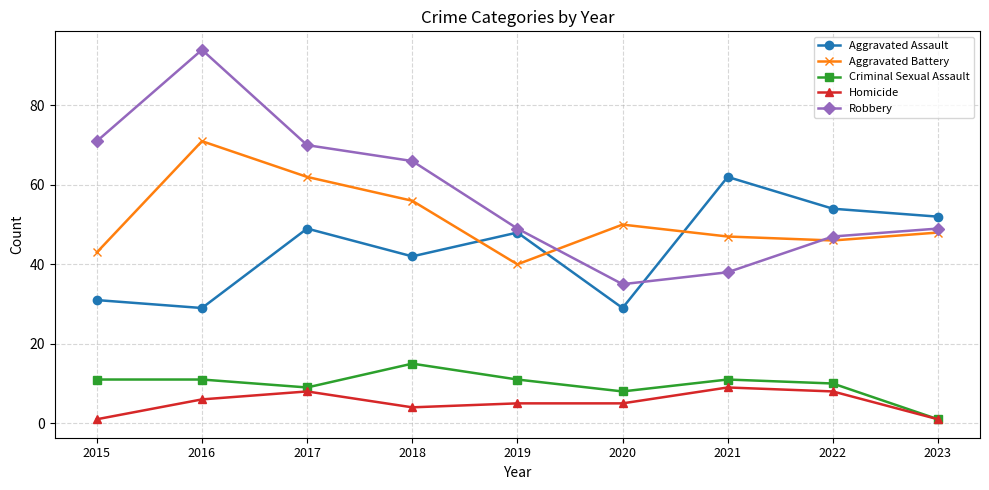

Reading left to right, extract all data points from this chart.

Aggravated Assault: 2015=31	2016=29	2017=49	2018=42	2019=48	2020=29	2021=62	2022=54	2023=52
Aggravated Battery: 2015=43	2016=71	2017=62	2018=56	2019=40	2020=50	2021=47	2022=46	2023=48
Criminal Sexual Assault: 2015=11	2016=11	2017=9	2018=15	2019=11	2020=8	2021=11	2022=10	2023=1
Homicide: 2015=1	2016=6	2017=8	2018=4	2019=5	2020=5	2021=9	2022=8	2023=1
Robbery: 2015=71	2016=94	2017=70	2018=66	2019=49	2020=35	2021=38	2022=47	2023=49